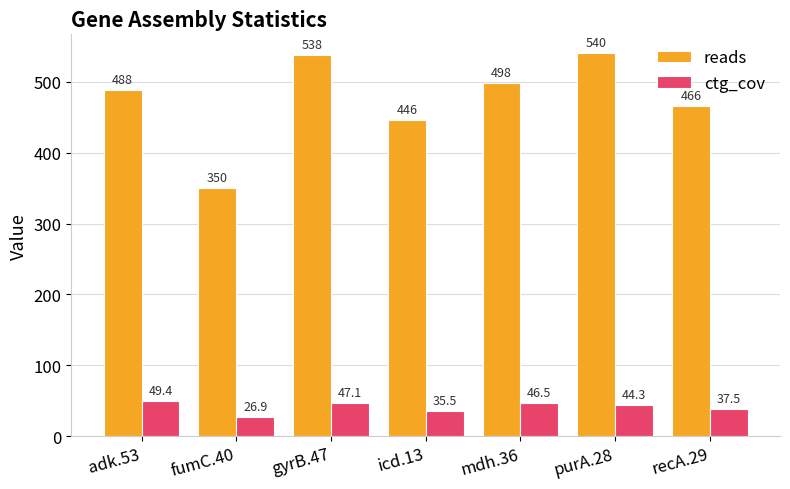

The value of reads at icd.13 is 589.4. True or false?

False